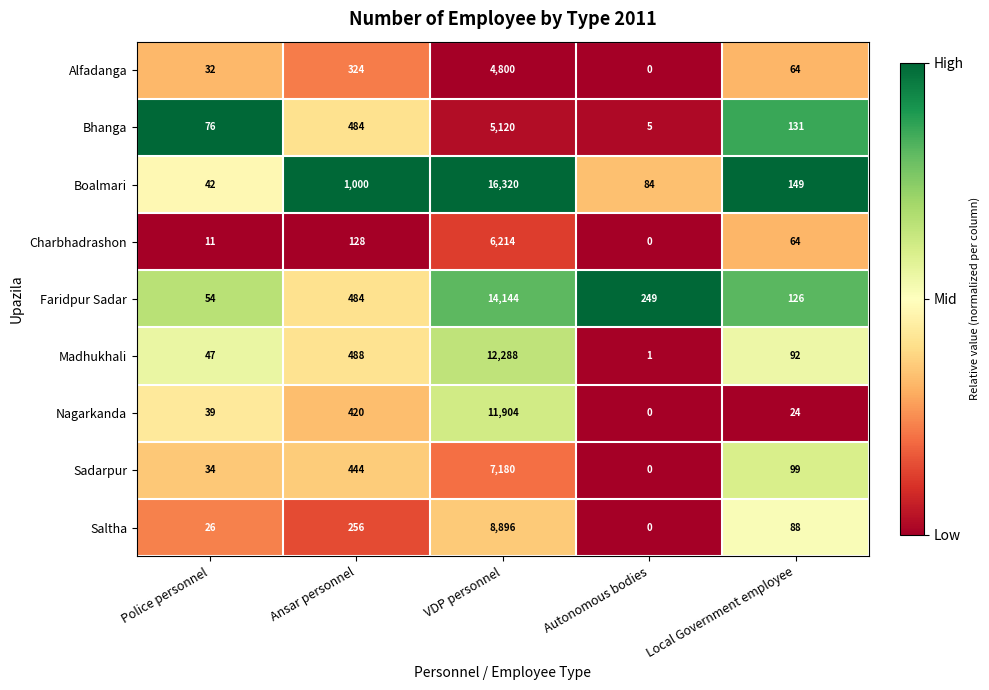

At how many categories does at least one series exceed 0?

5